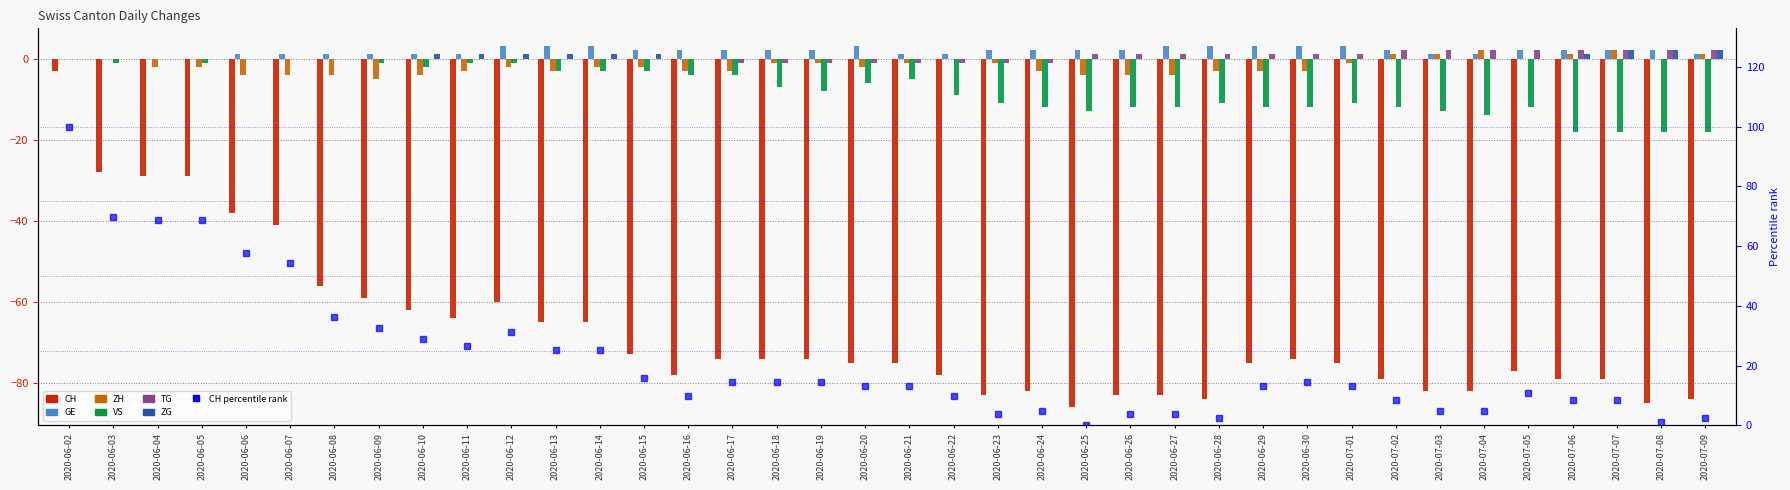

What is the average value of the GE series?

2